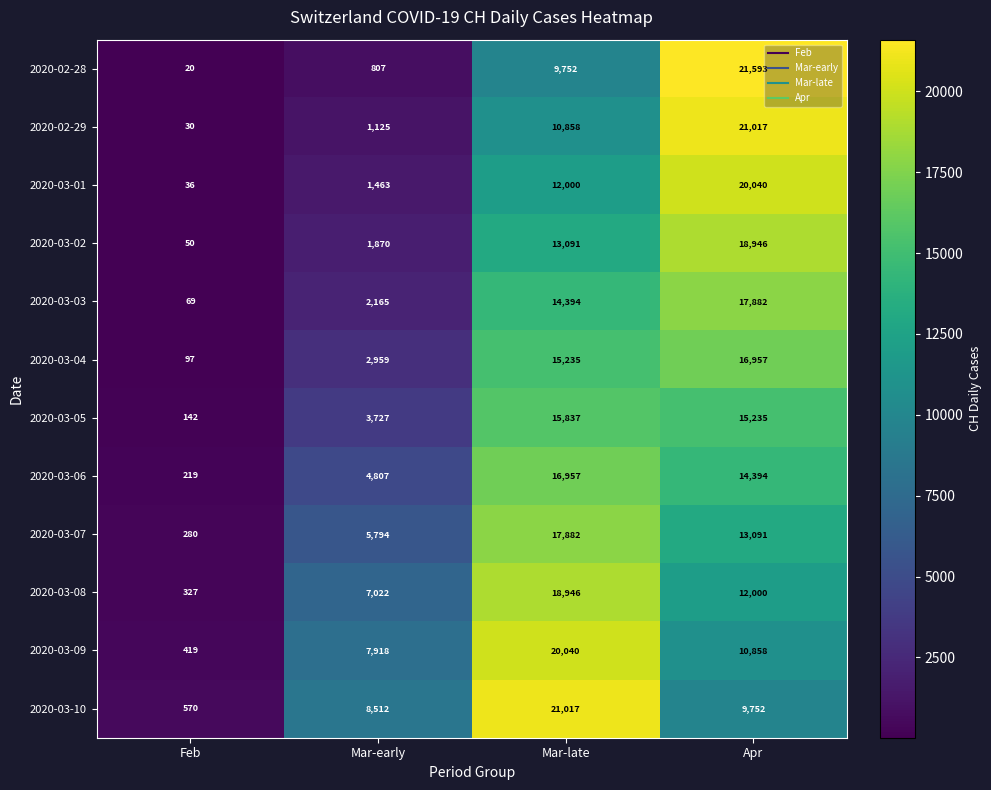

Which series changed the most between Feb and Mar-early?

2020-03-10